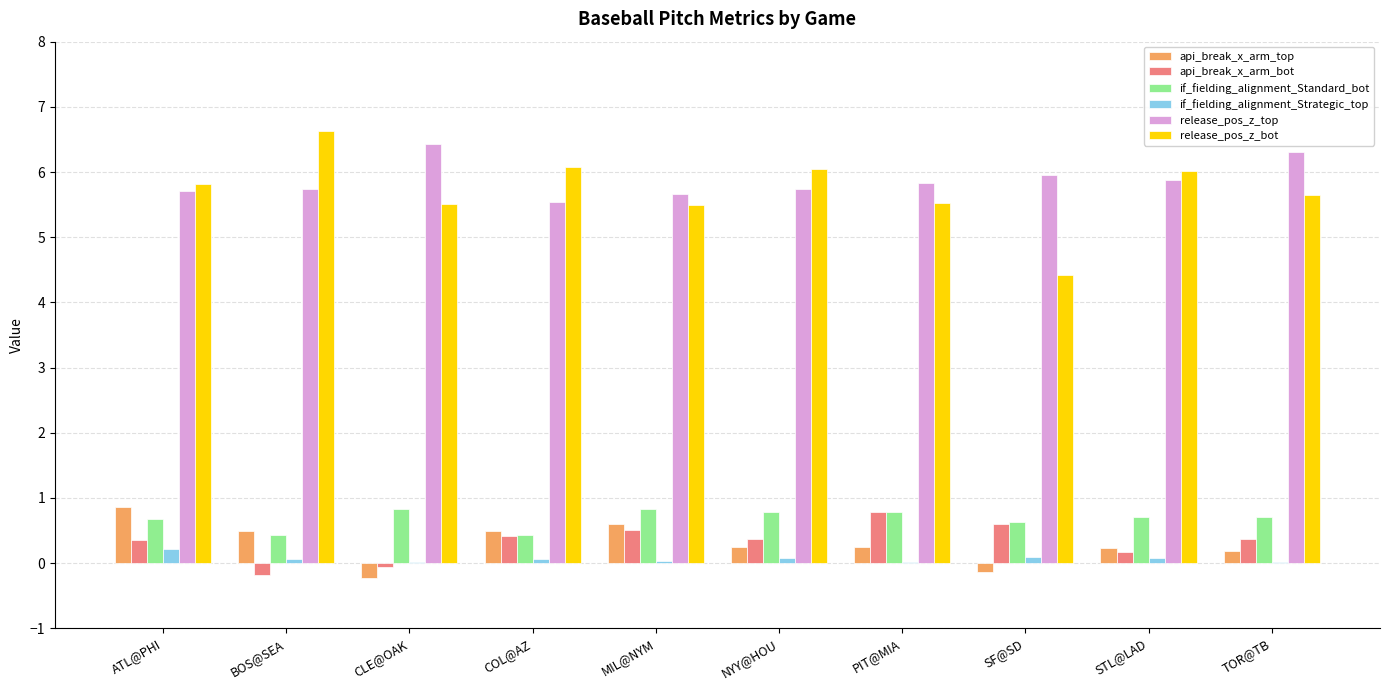

Which category has the highest value across all series?

BOS@SEA